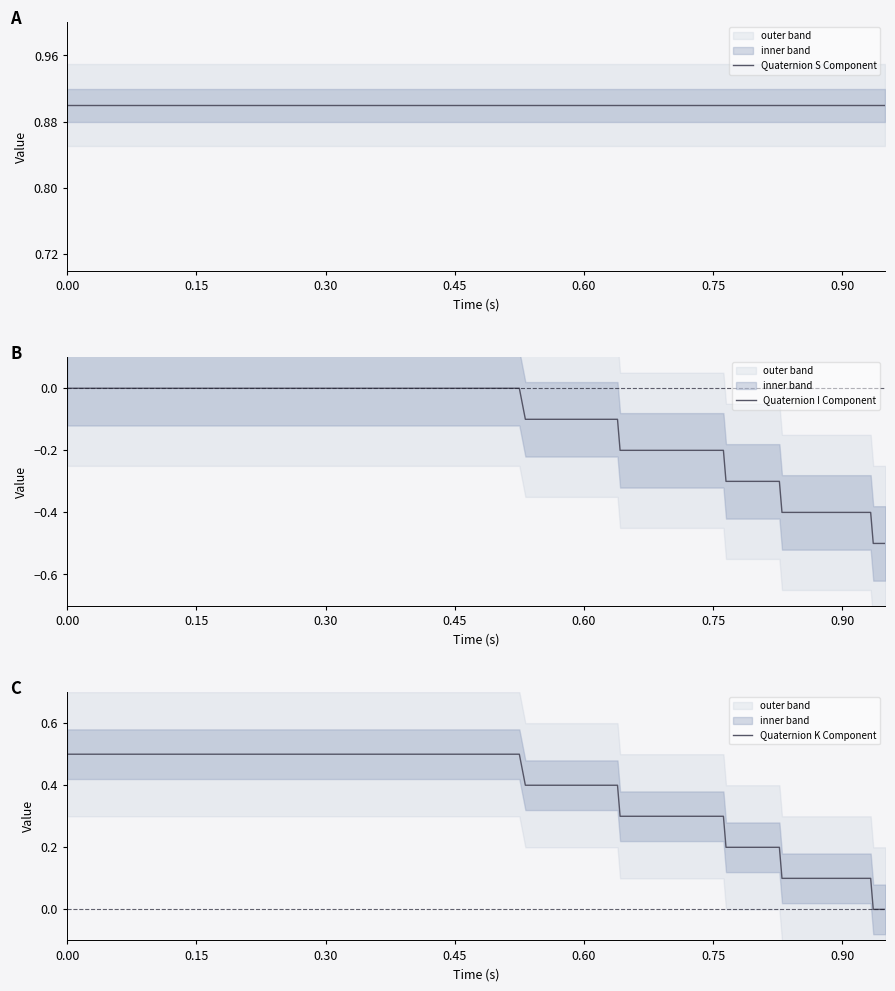

What is the lowest value of the Quaternion I Component series?

-0.5